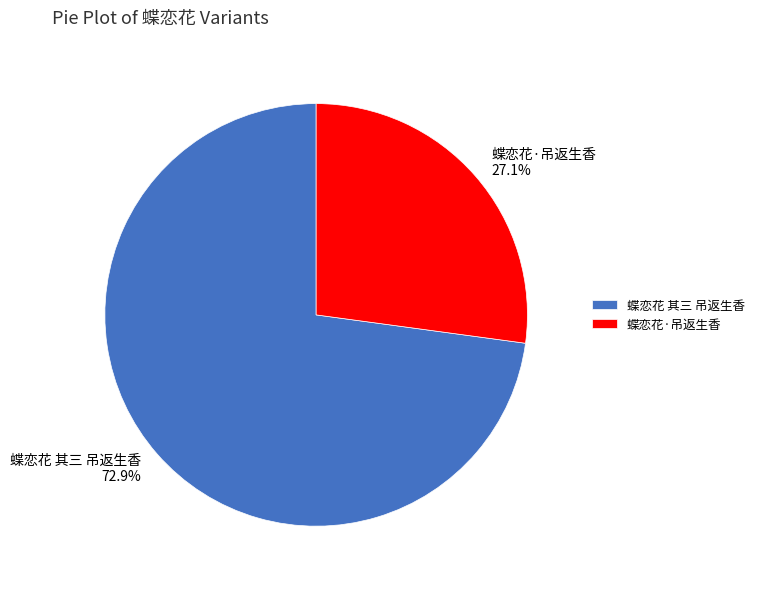

Does 蝶恋花 其三 吊返生香 account for over 50% of the chart?

Yes